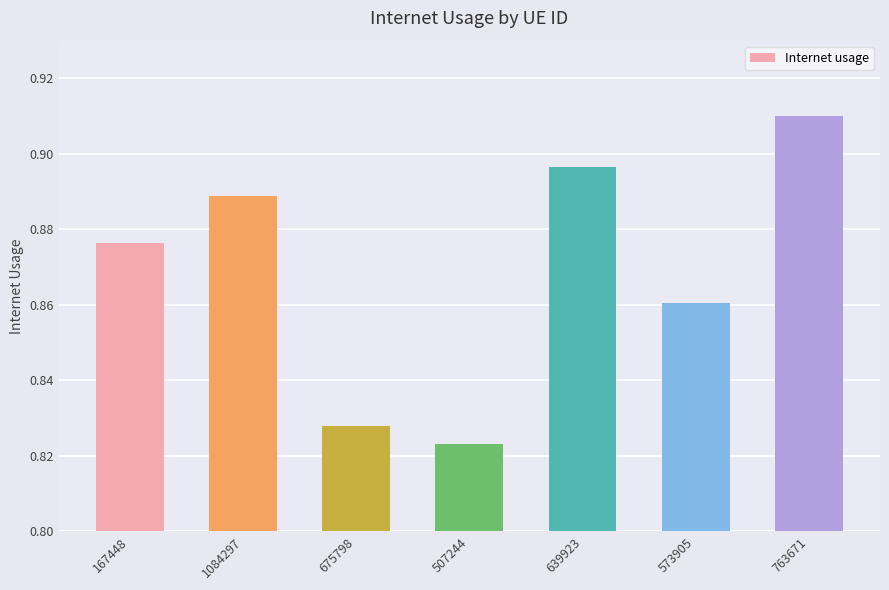

Between 1084297 and 167448, which is larger?

1084297